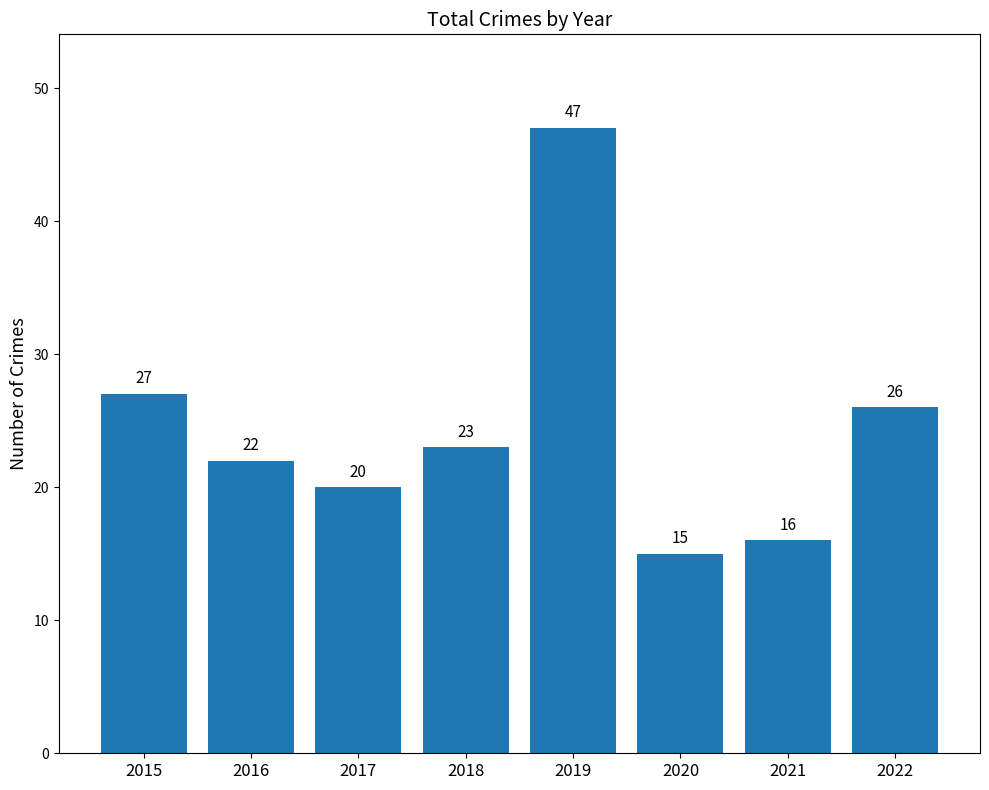

Is it true that the value at 2019 is 47?

True